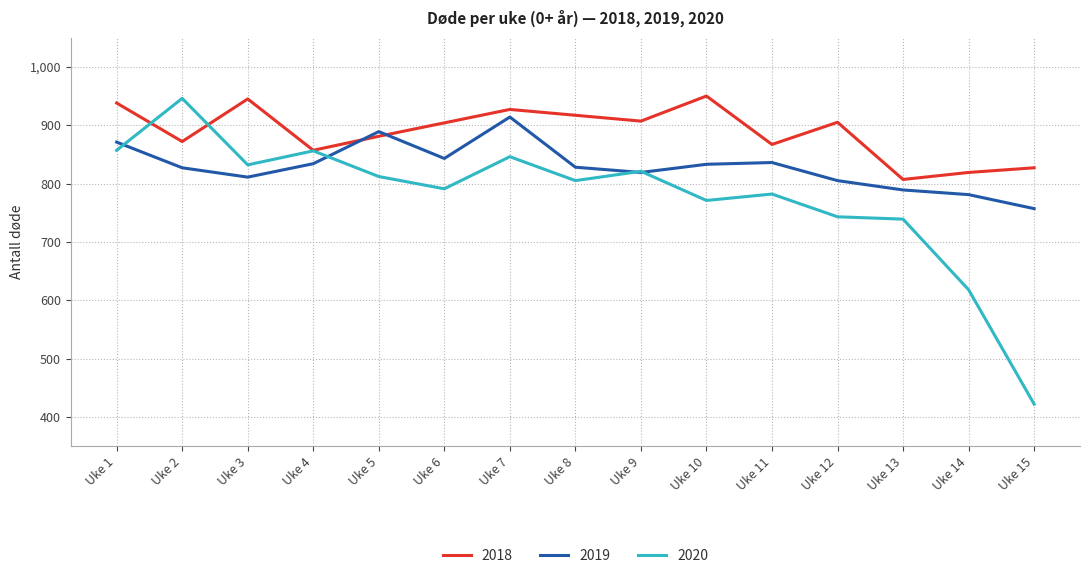

At Uke 2, list the series in order from largest to smallest.

2020, 2018, 2019